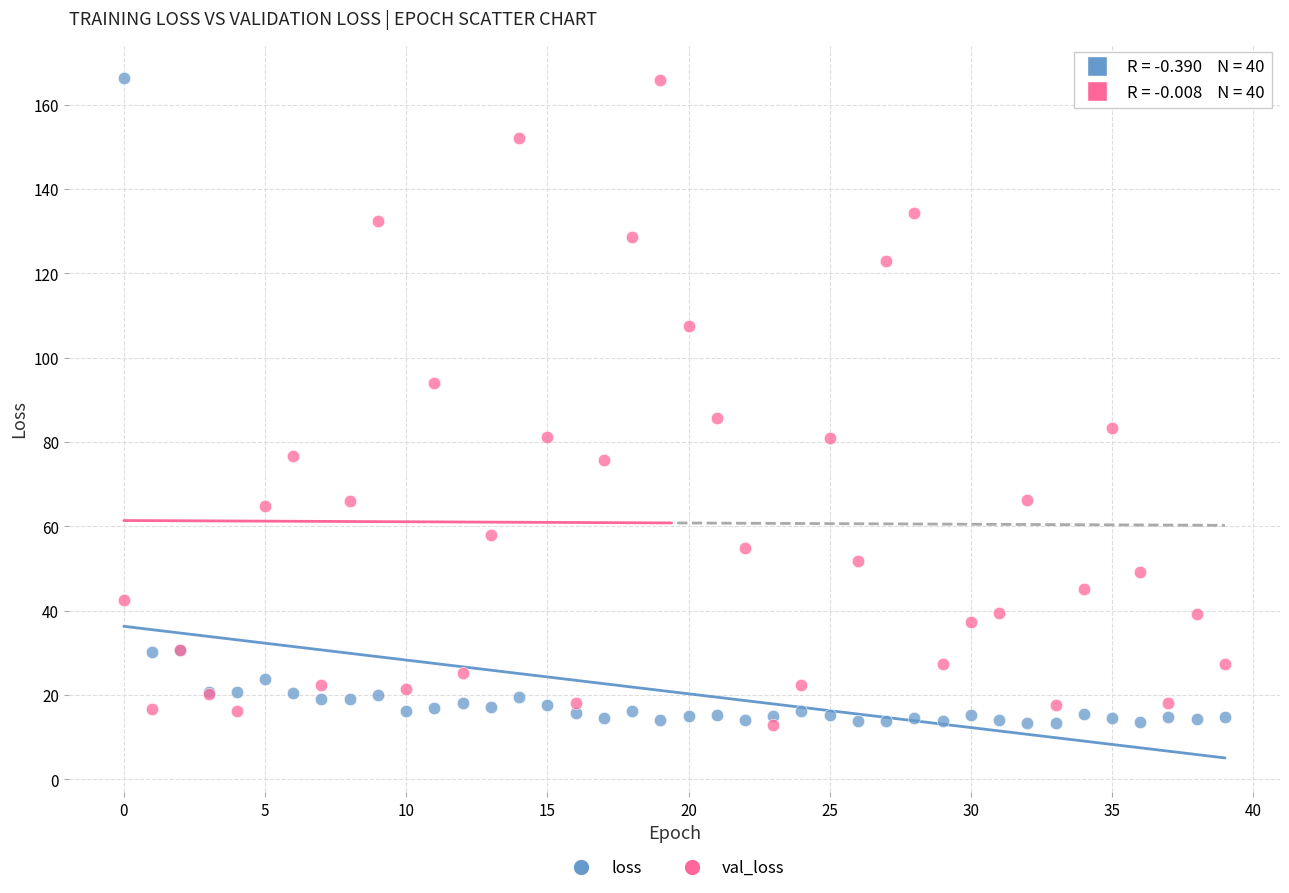

In the loss series, what Y value is closest to 89?

30.6